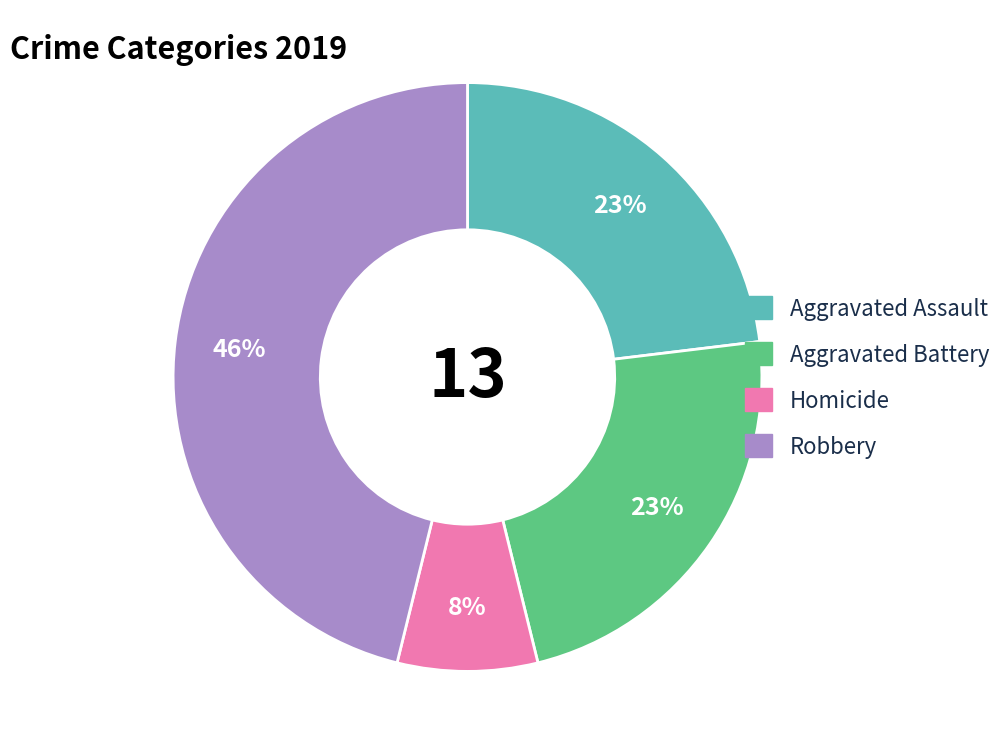

What percentage is the Robbery slice, to the nearest percent?

46%